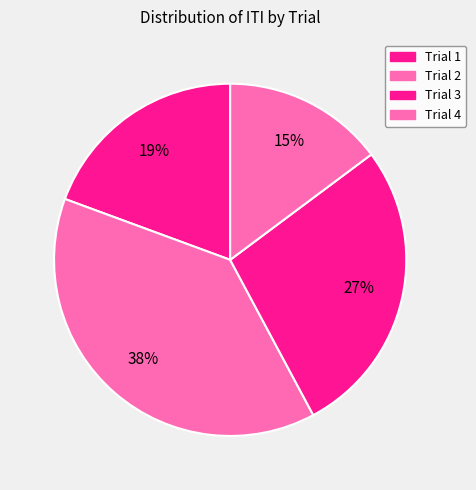

The Trial 2 slice represents 38% of the pie. True or false?

True